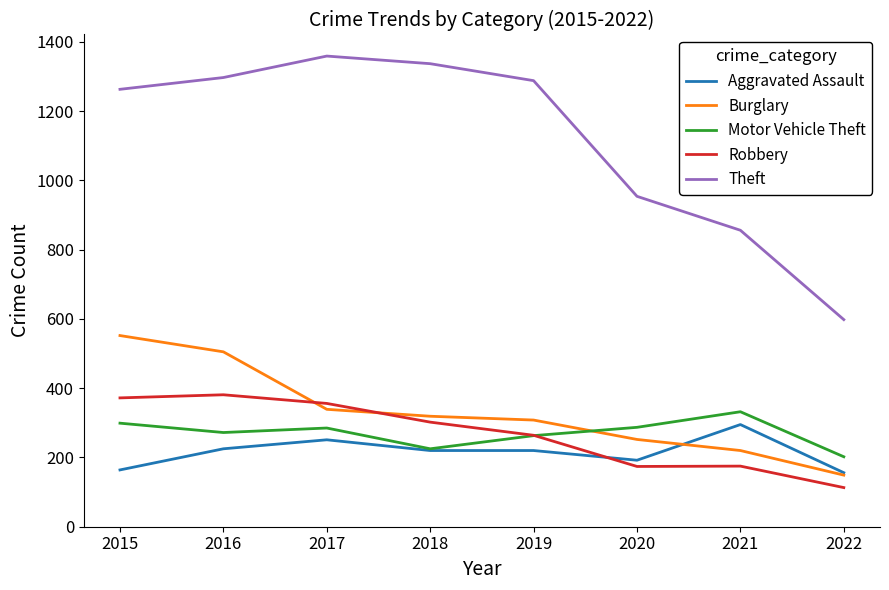

Is the value of Robbery at 2017 greater than the value of Motor Vehicle Theft at 2019?

Yes